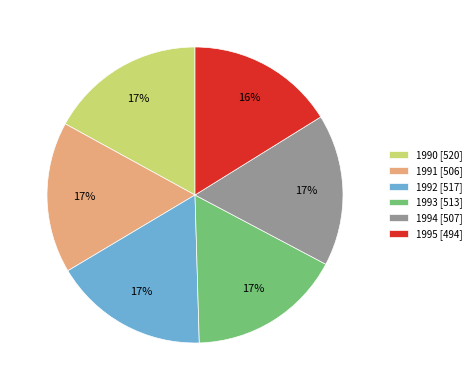

Is the sum of 1992 [517] and 1991 [506] greater than half?

No